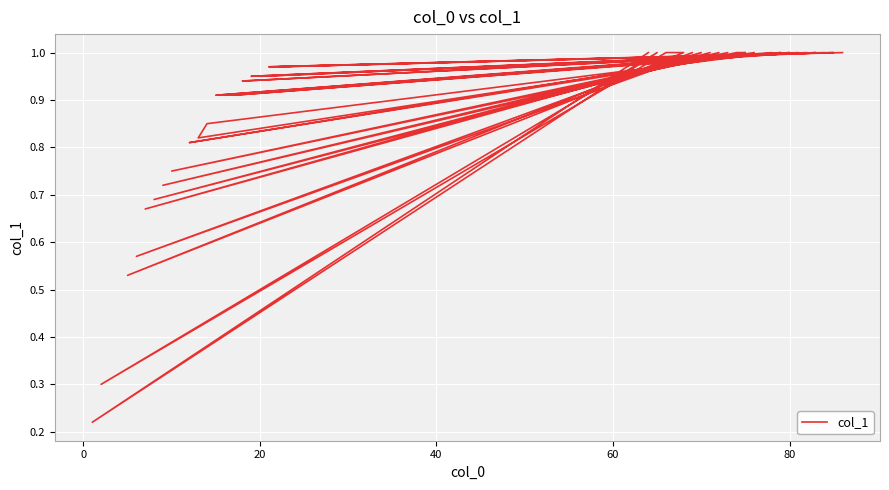

What is the difference between the maximum and minimum values?

0.8